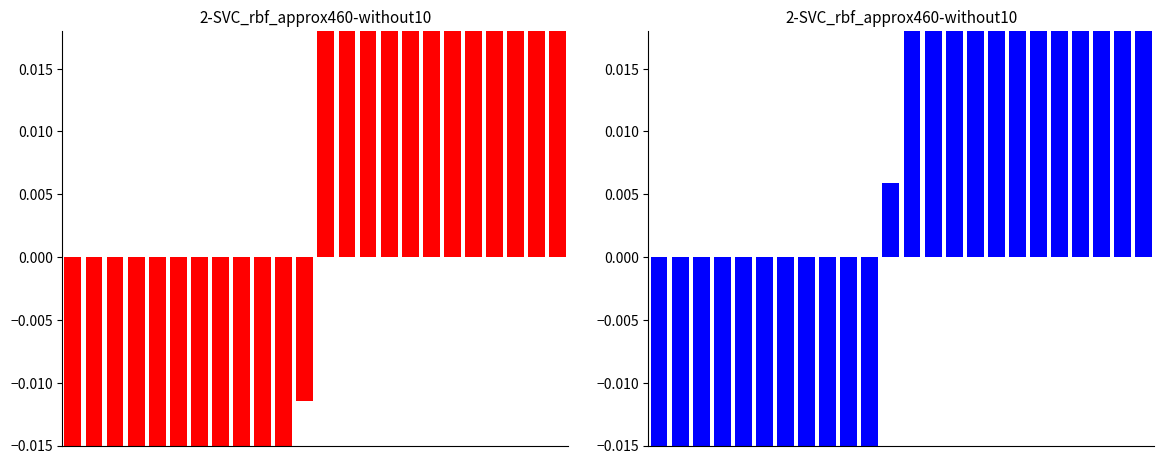

Count the number of data series in this chart.

2